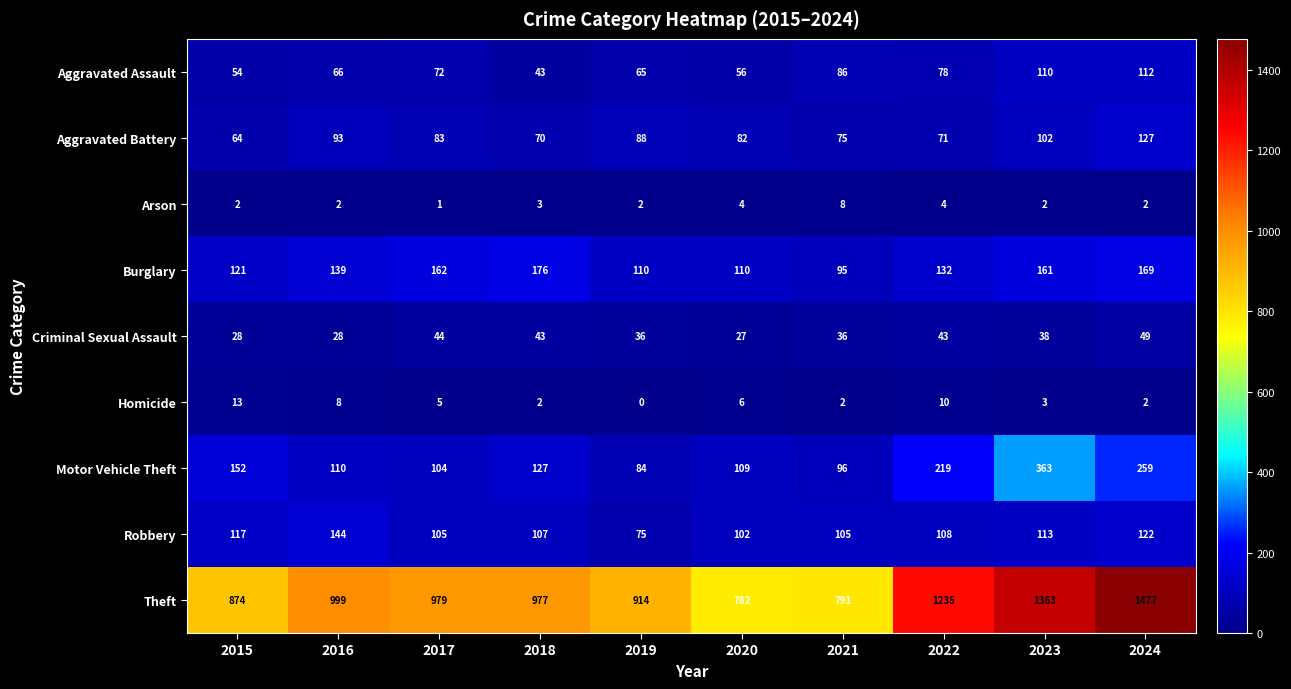

What is the approximate value of Homicide at 2016, to the nearest 5?

10